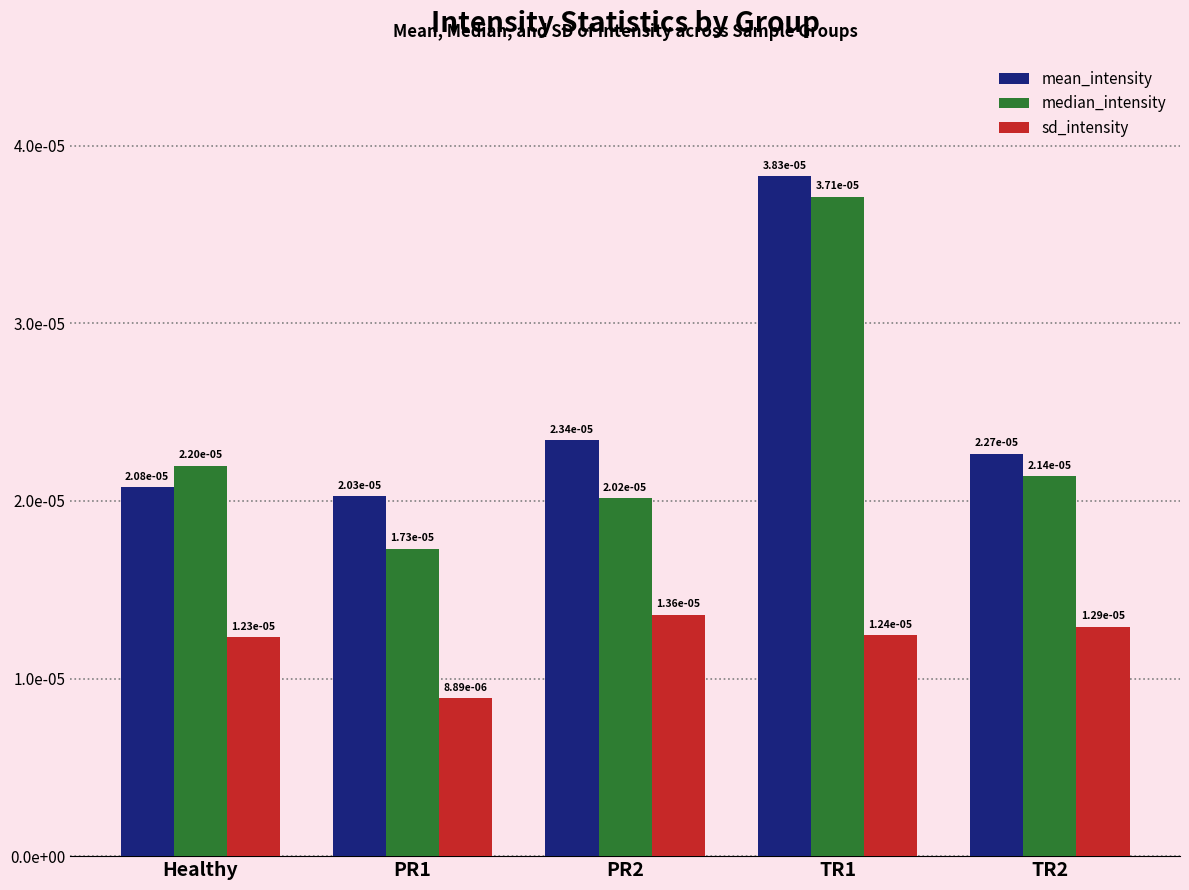

At which category is the sum across all series the highest?

TR1